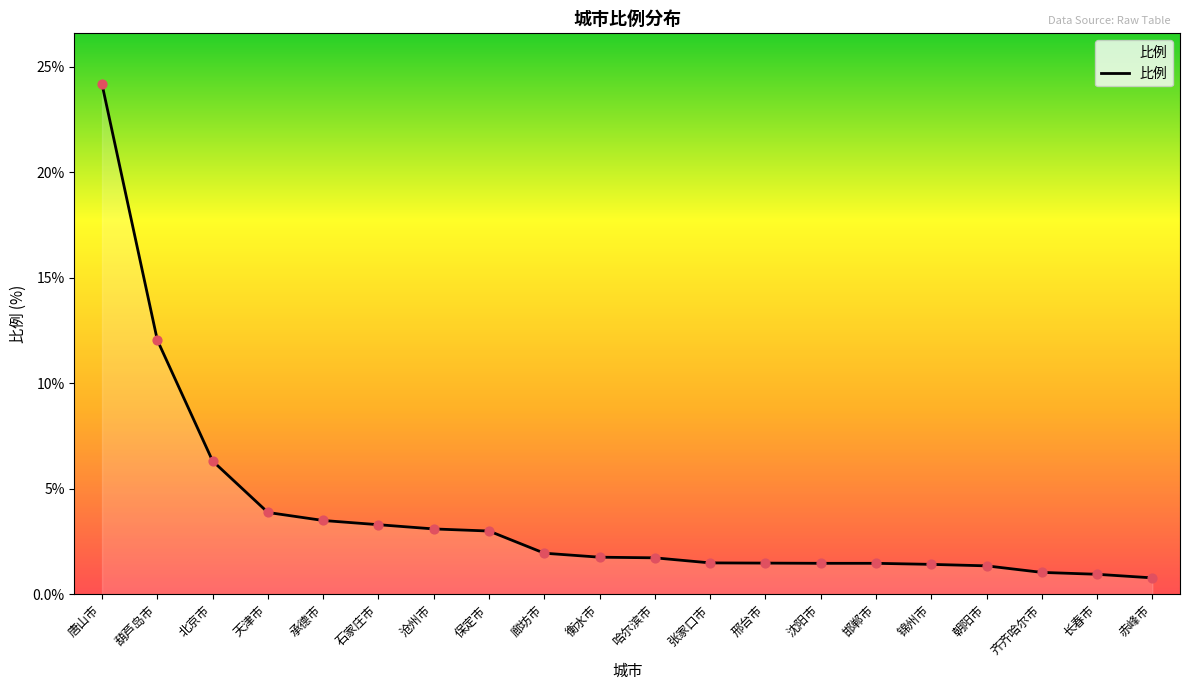

What is the change in value from 石家庄市 to 邢台市?

-1.8